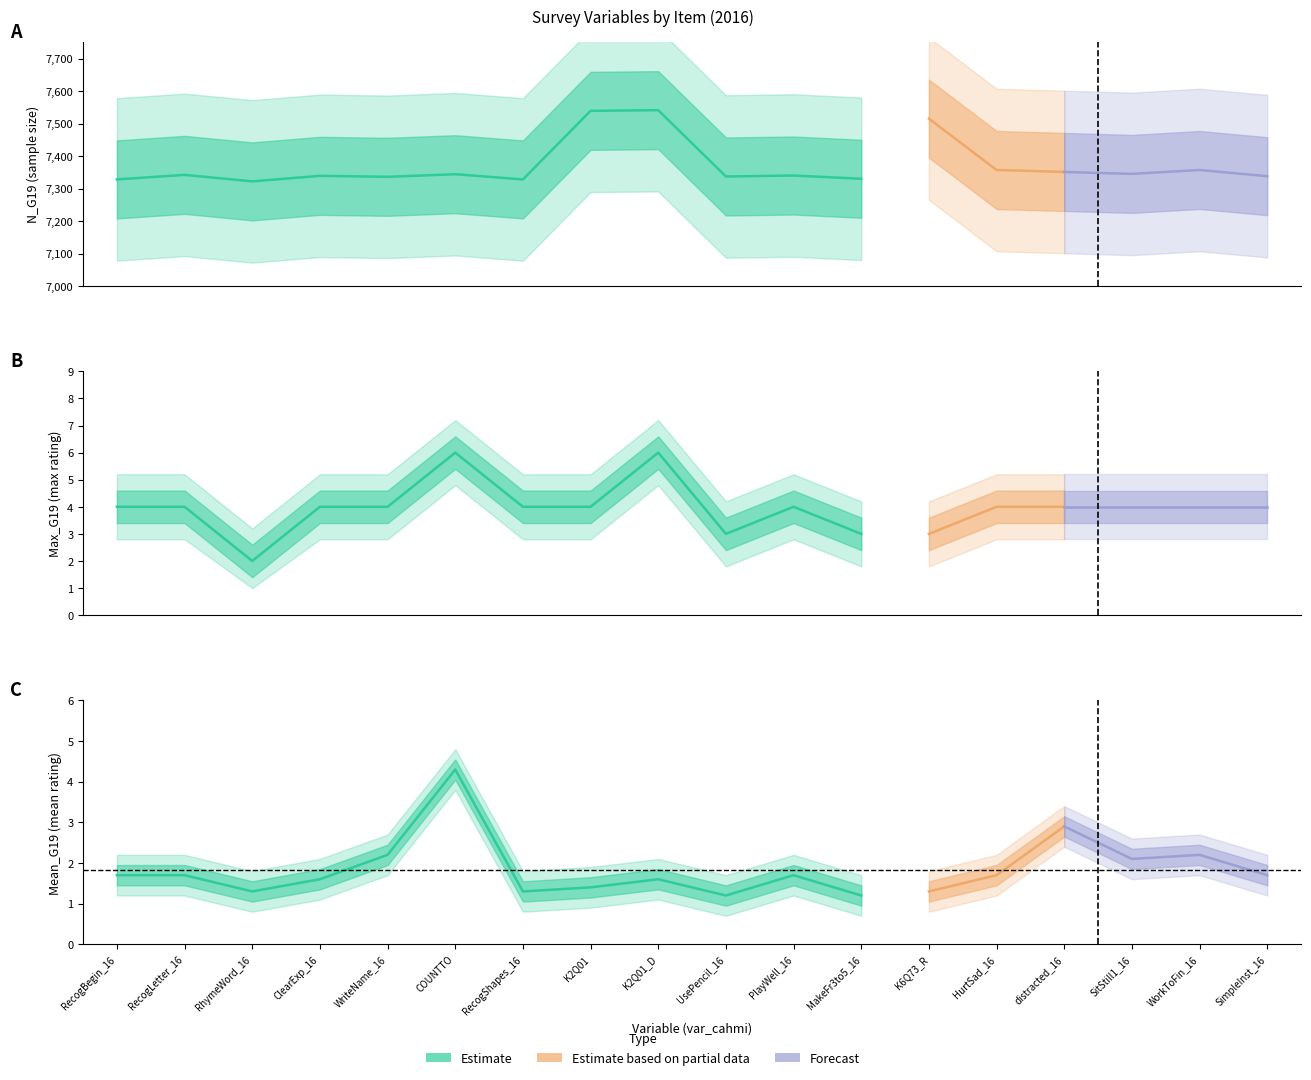

True or false: jid has a value of 2.8 at N_G19.

False